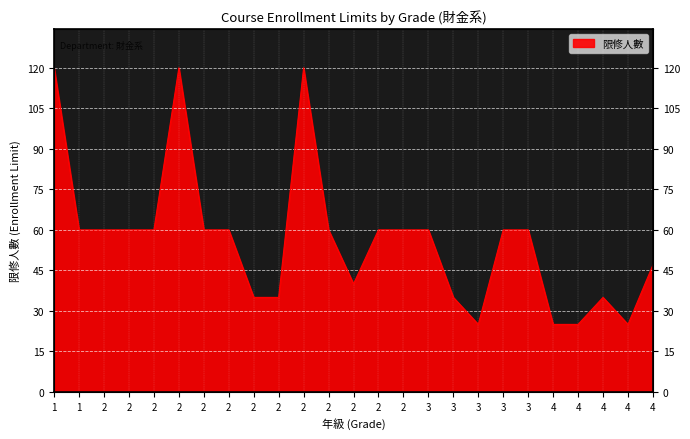

Which label corresponds to the smallest value in the chart?

3